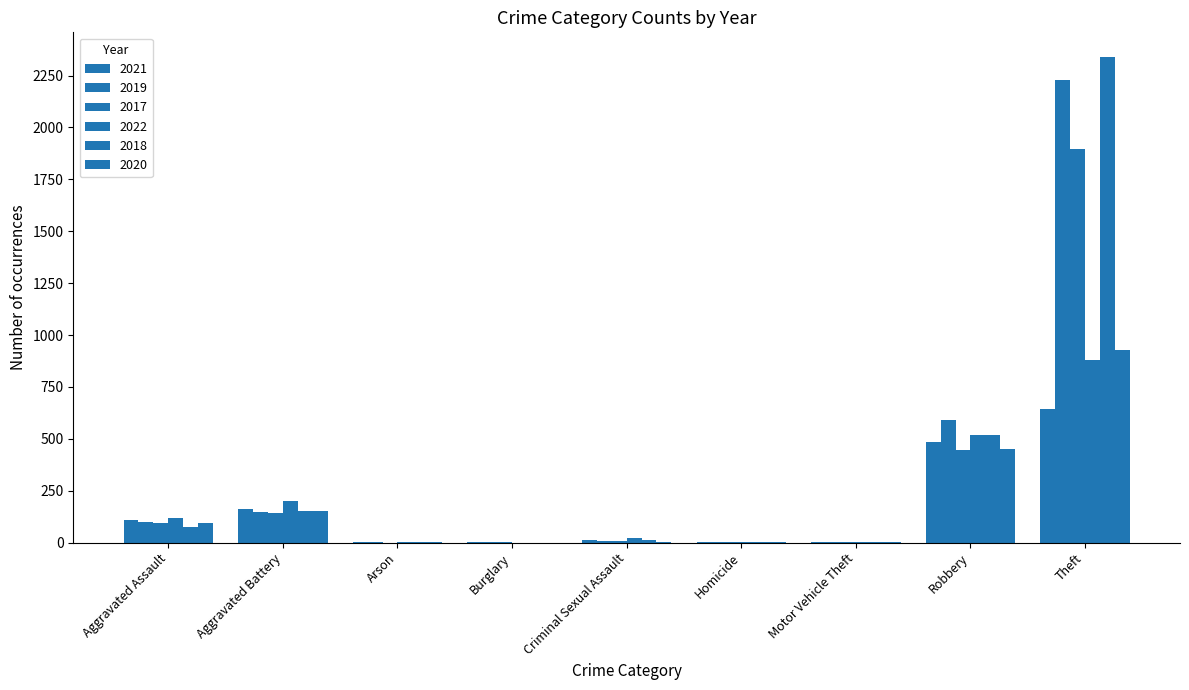

The value of 2021 at Criminal Sexual Assault is 9. True or false?

False